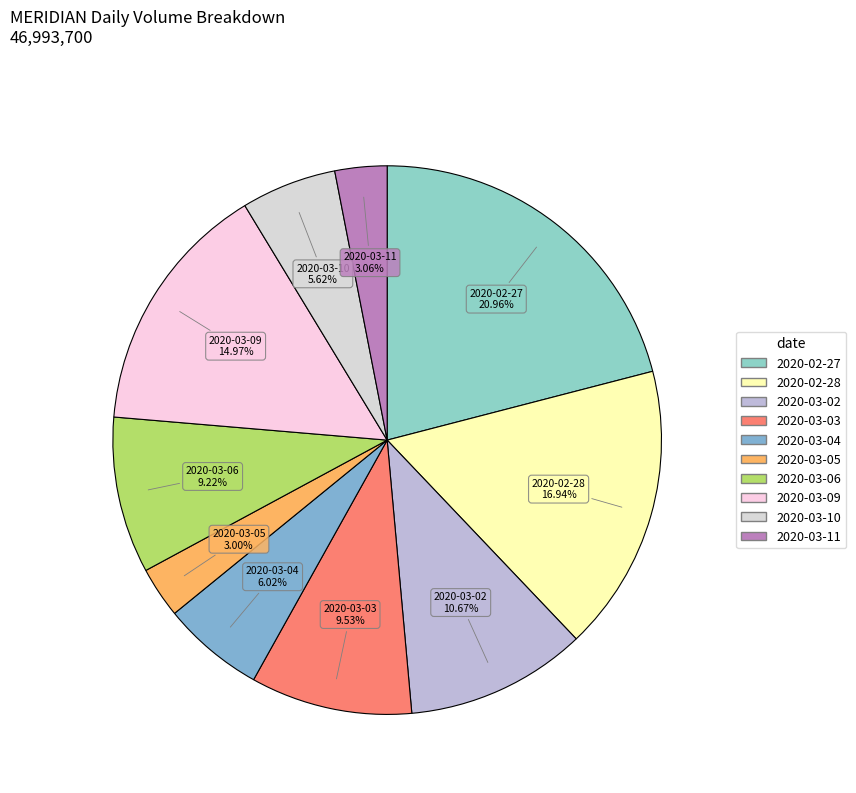

How many segments does this pie chart have?

10